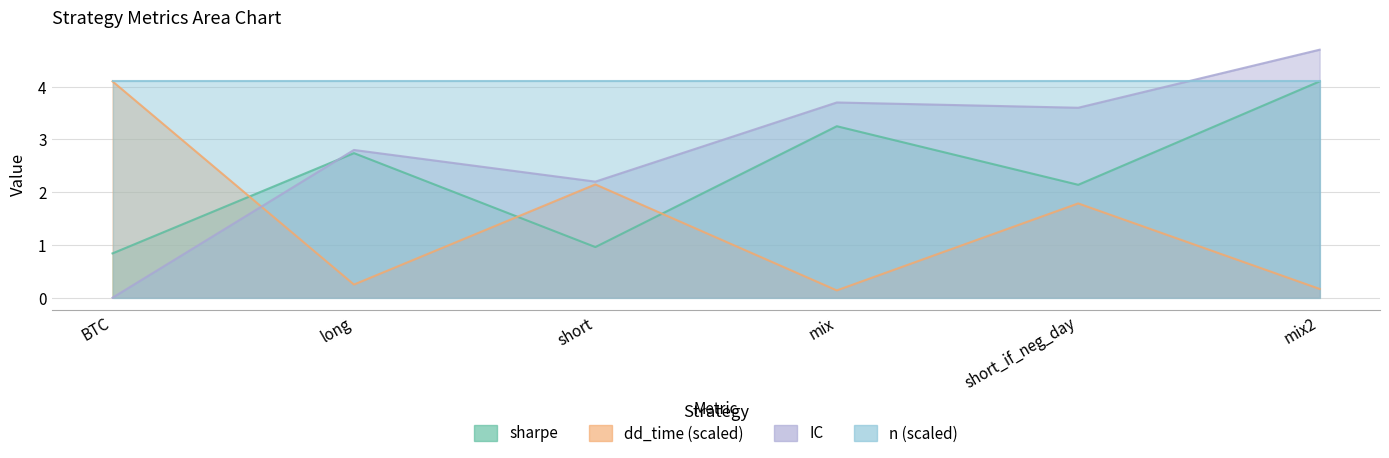

Is it true that IC equals -2.8 at BTC?

False